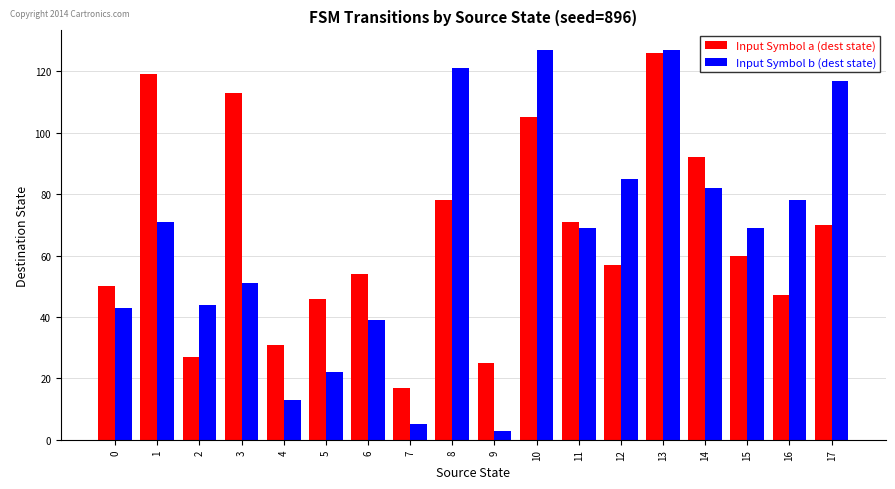

What value does the Input Symbol a (dest state) series have at 12, to the nearest 10?

60